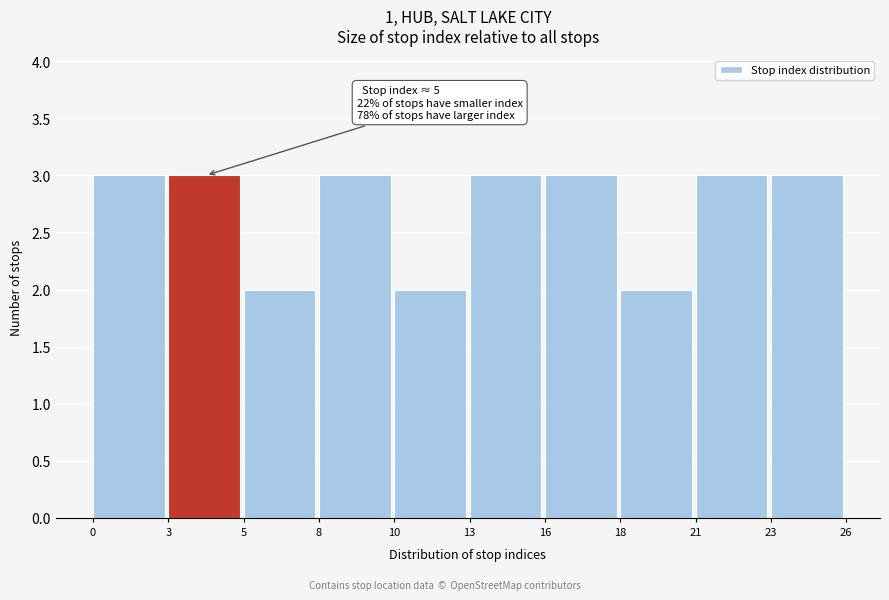

Reading left to right, what are all the values shown in this chart?

0=3	3=3	5=2	8=3	10=2	13=3	16=3	18=2	21=3	23=3